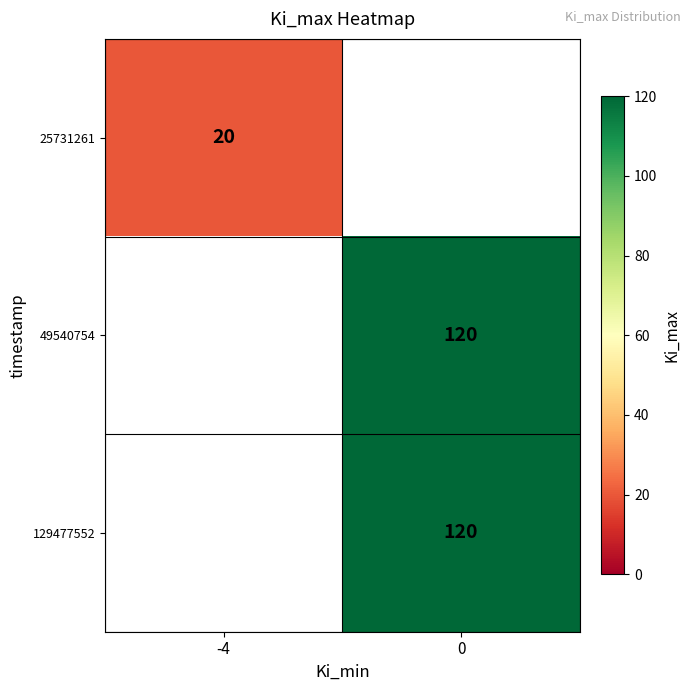

True or false: 129477552 has a value of 120 at 0.

True